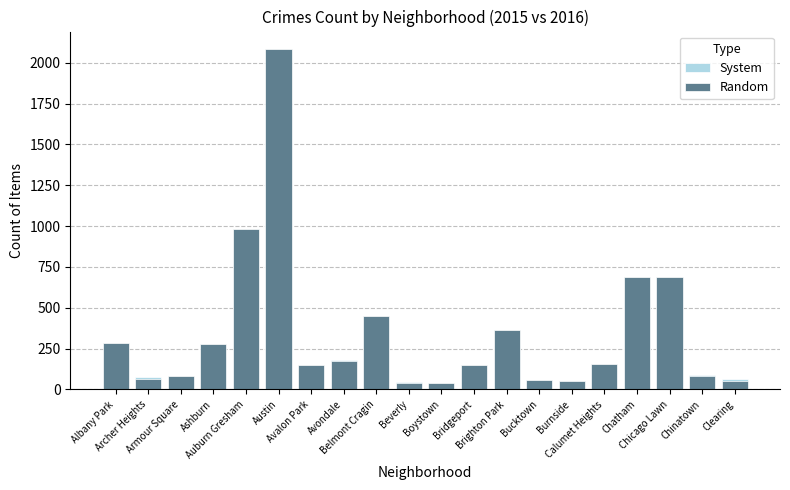

What is the difference between the System values at Calumet Heights and Chinatown?

46